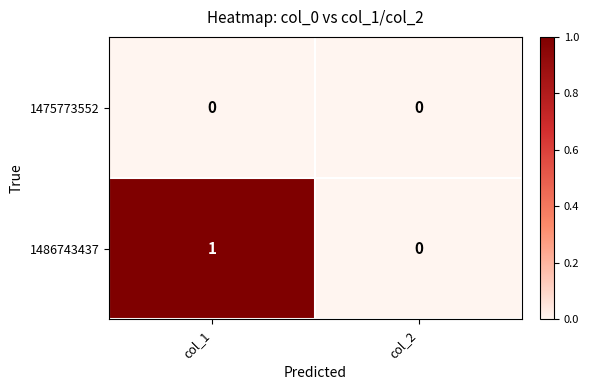

Reading left to right, what are all the values shown in this chart?

1475773552: col_1=0	col_2=0
1486743437: col_1=1	col_2=0